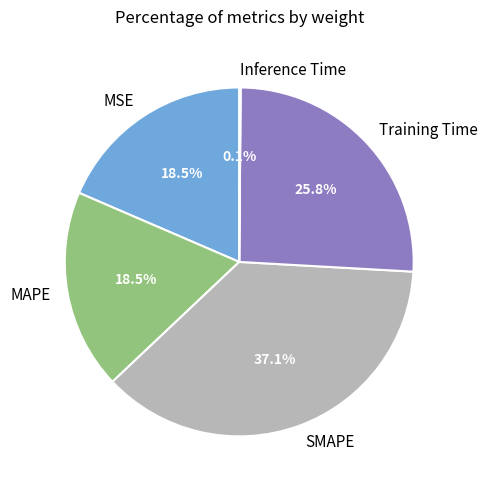

Which slice is the largest?

SMAPE